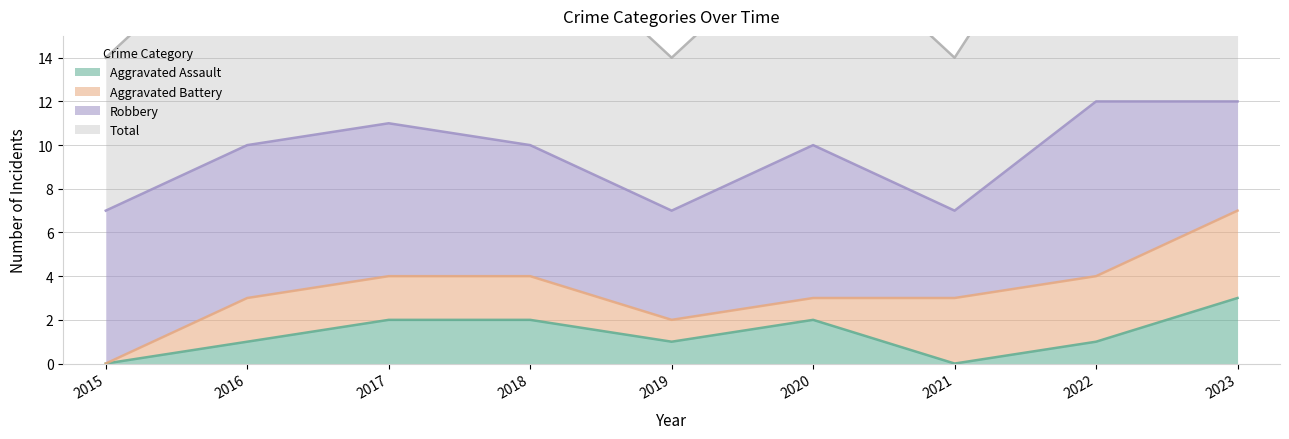

The value of Aggravated Assault at 2016 is 2. True or false?

False